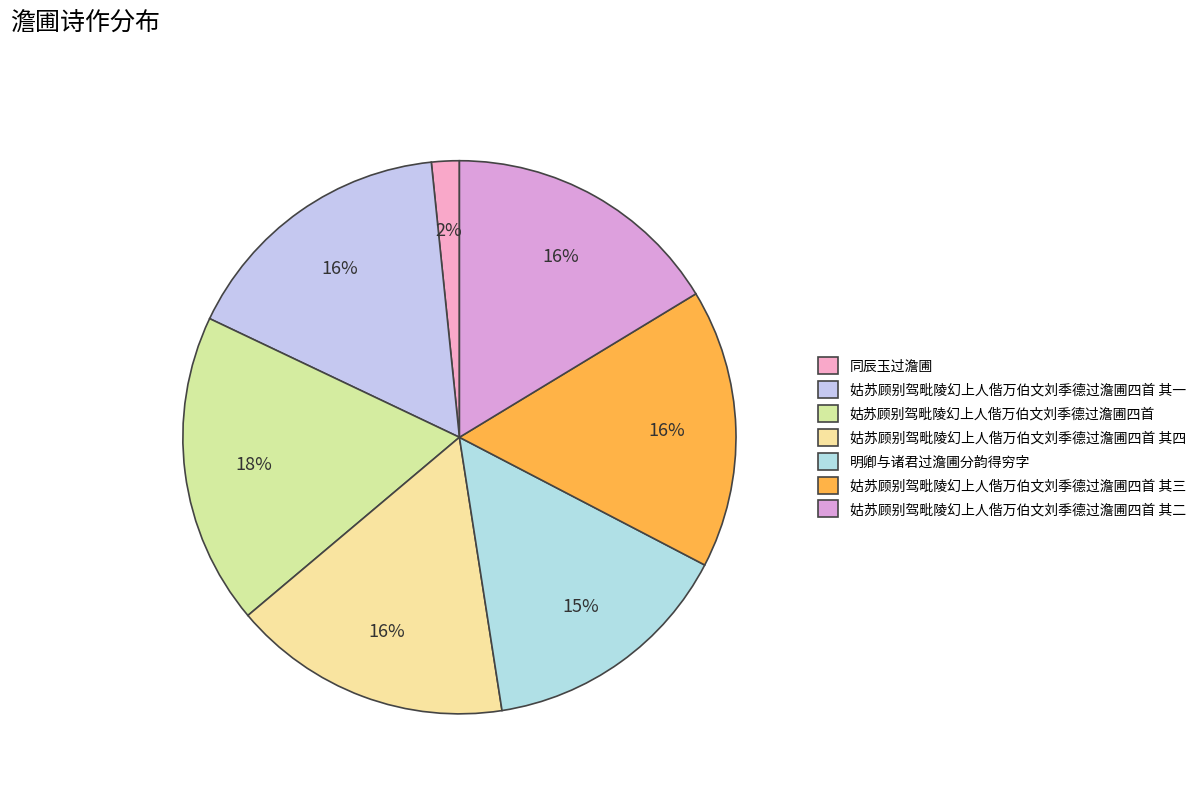

Rank the categories by value from highest to lowest.

姑苏顾别驾毗陵幻上人偕万伯文刘季德过澹圃四首, 姑苏顾别驾毗陵幻上人偕万伯文刘季德过澹圃四首 其四, 姑苏顾别驾毗陵幻上人偕万伯文刘季德过澹圃四首 其三, 姑苏顾别驾毗陵幻上人偕万伯文刘季德过澹圃四首 其二, 姑苏顾别驾毗陵幻上人偕万伯文刘季德过澹圃四首 其一, 明卿与诸君过澹圃分韵得穷字, 同辰玉过澹圃